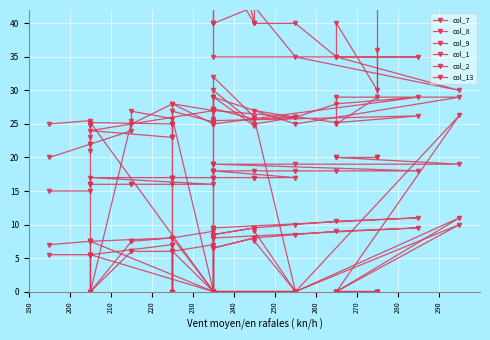

How many data points does each series have?

37